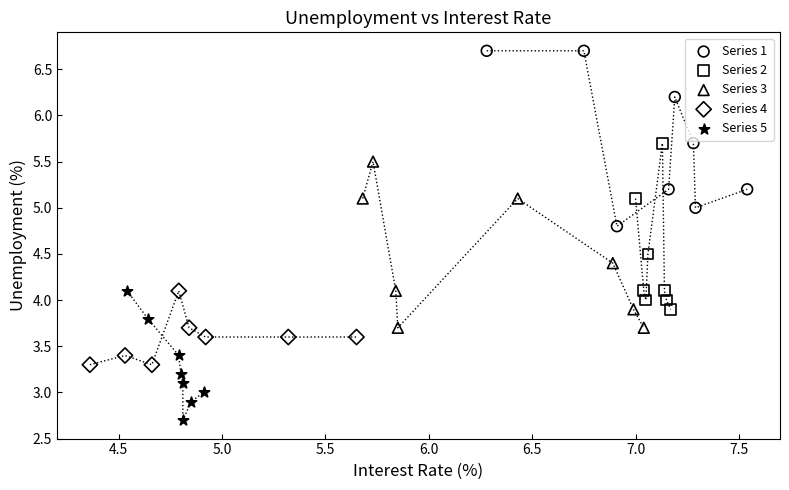

What are all the series names shown in the legend?

Series 1, Series 2, Series 3, Series 4, Series 5